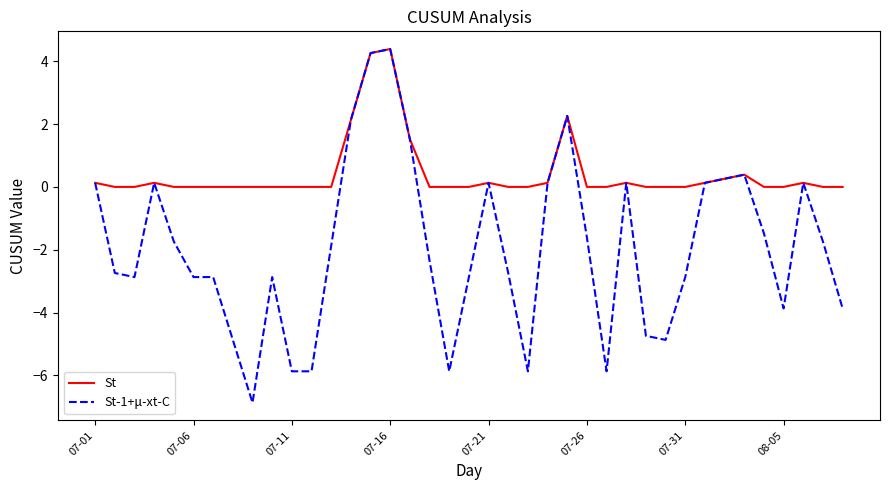

What is the maximum value for St-1+μ-xt-C?

4.4